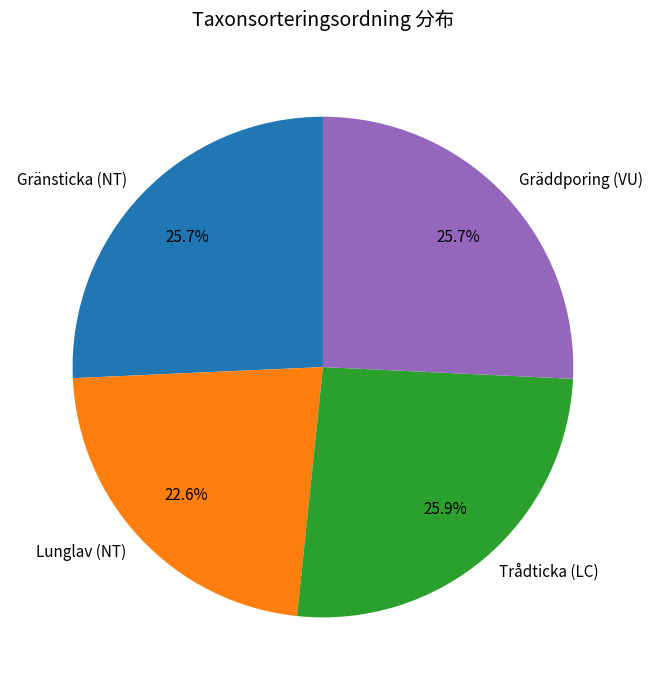

What is the smallest slice in the pie chart?

Lunglav (NT)